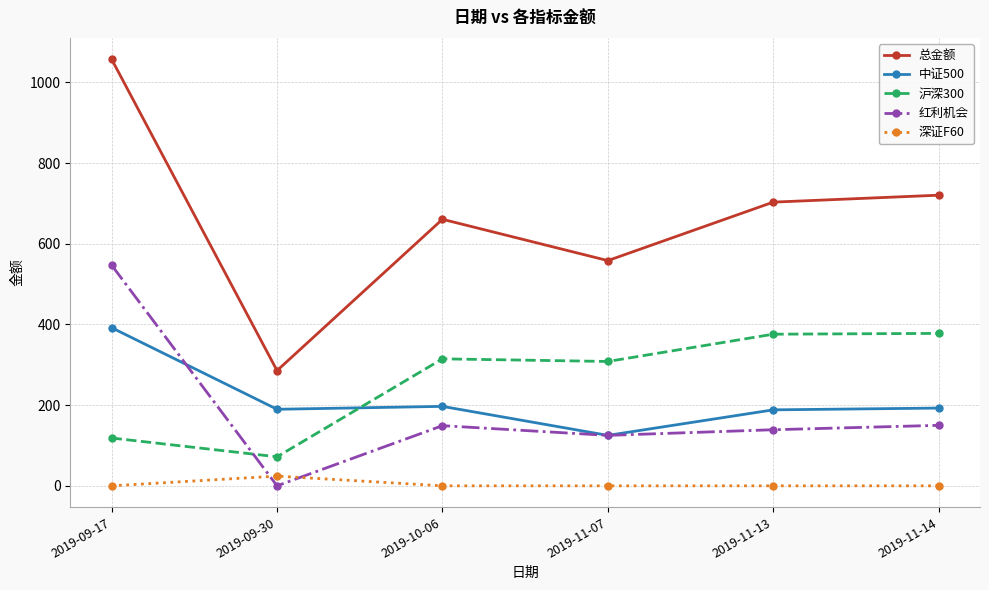

In 红利机会, how many points are lower than both neighbors (excluding endpoints)?

2